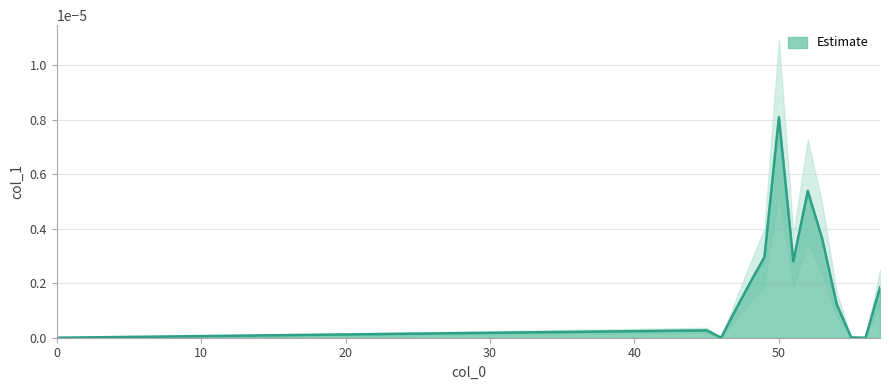

Between 45 and 50, which is larger?

50